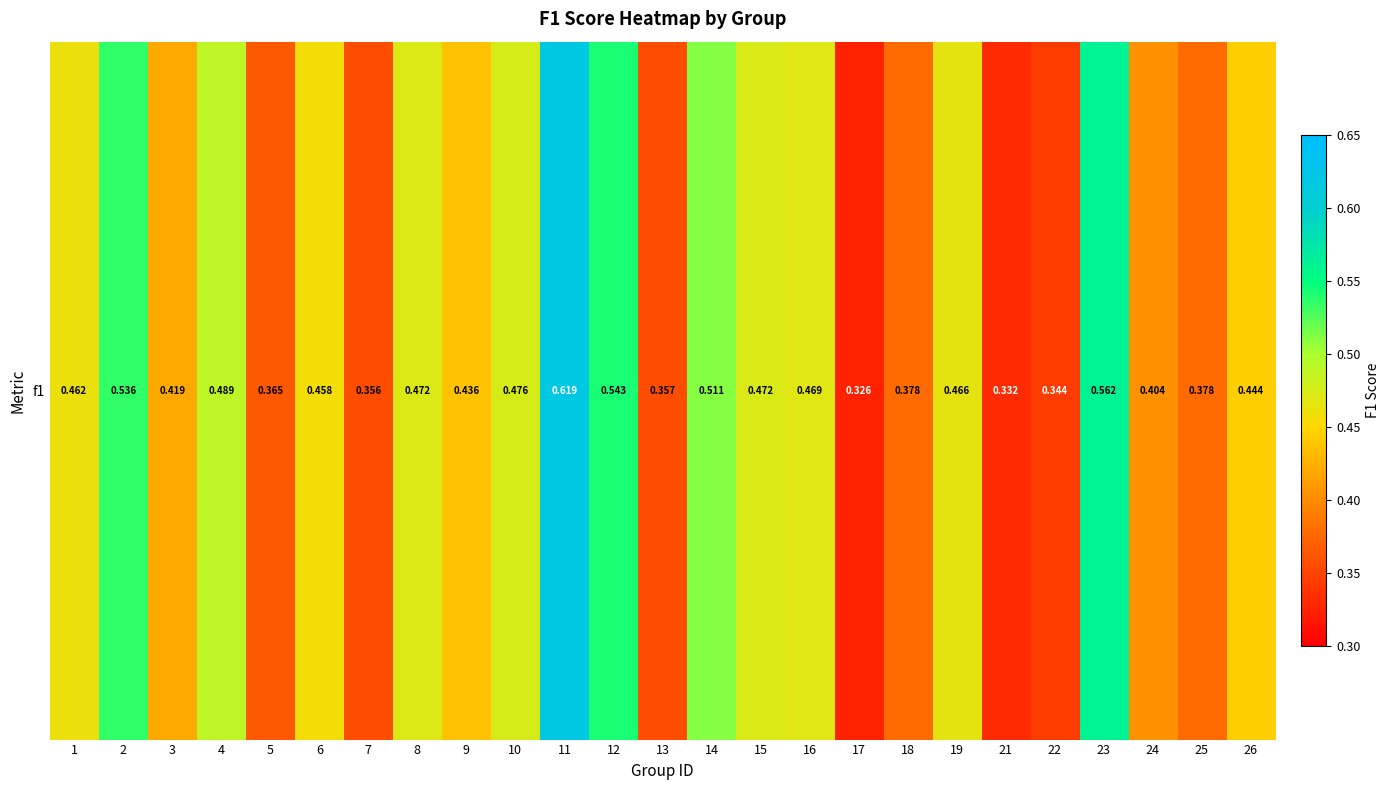

What value does the data have at 3?

0.4